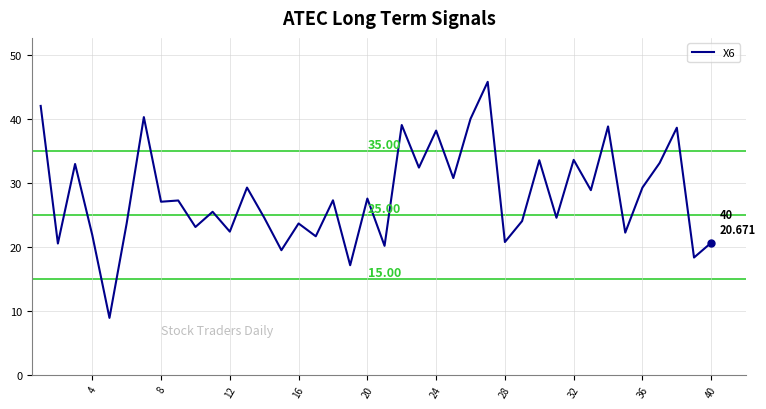

What is the difference between the maximum and minimum values?

37.0